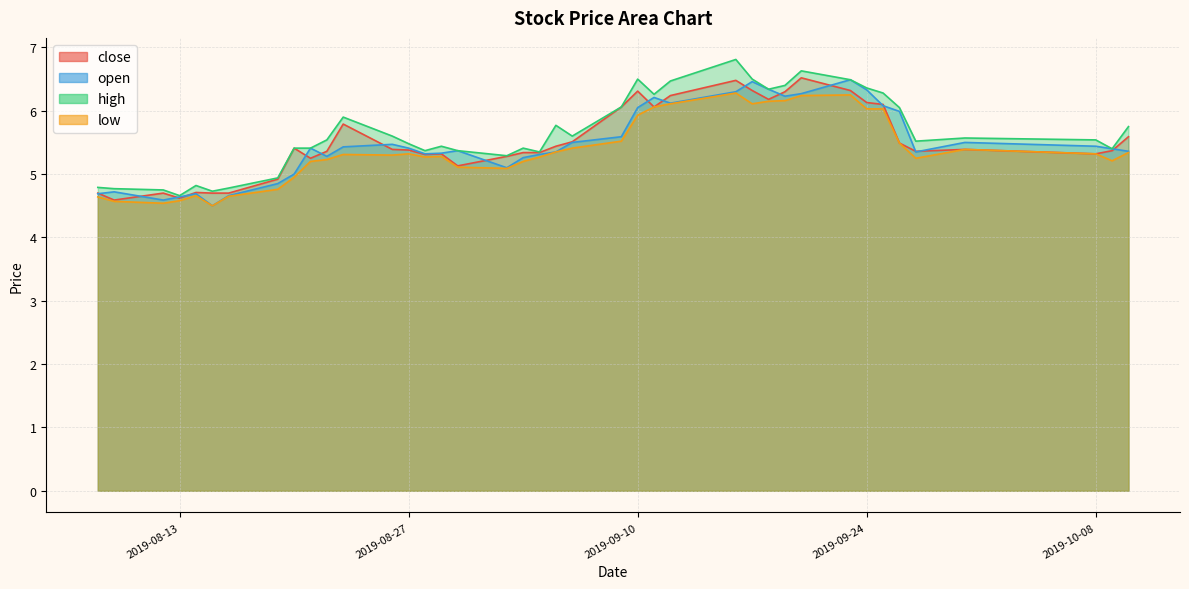

Which series has the largest total across all categories?

high